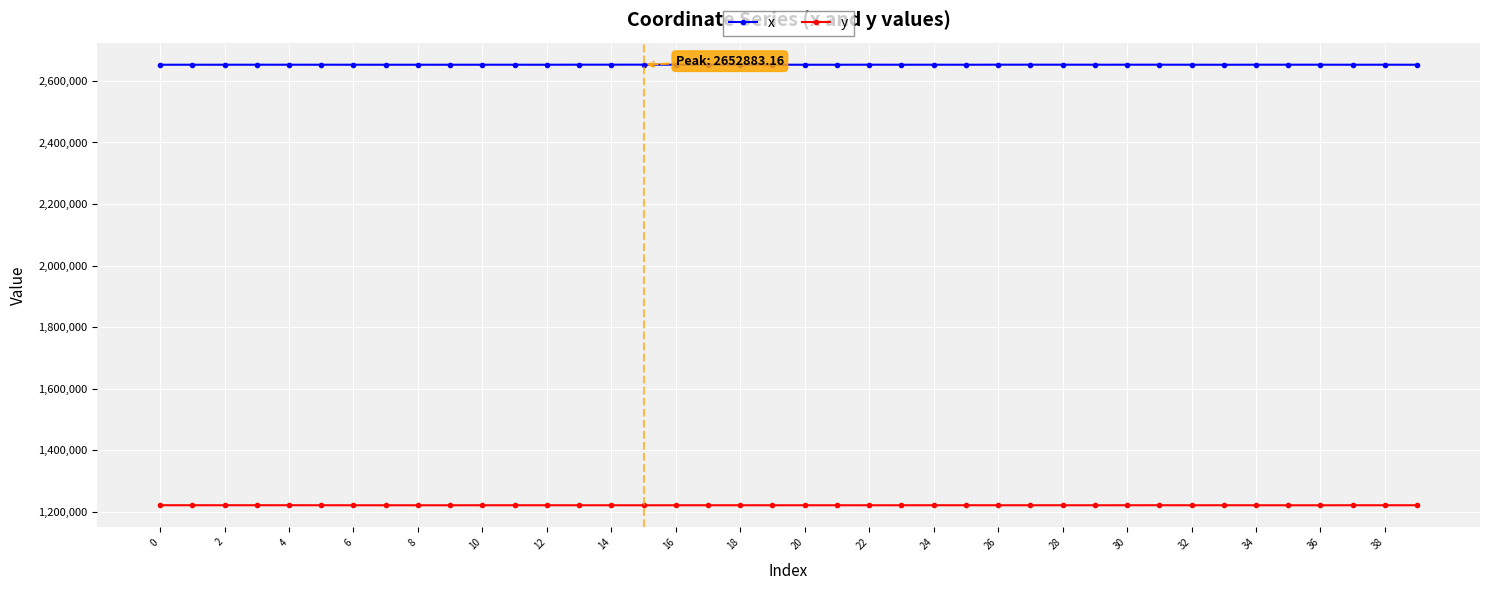

How many values in the y series are below 1220937?

20